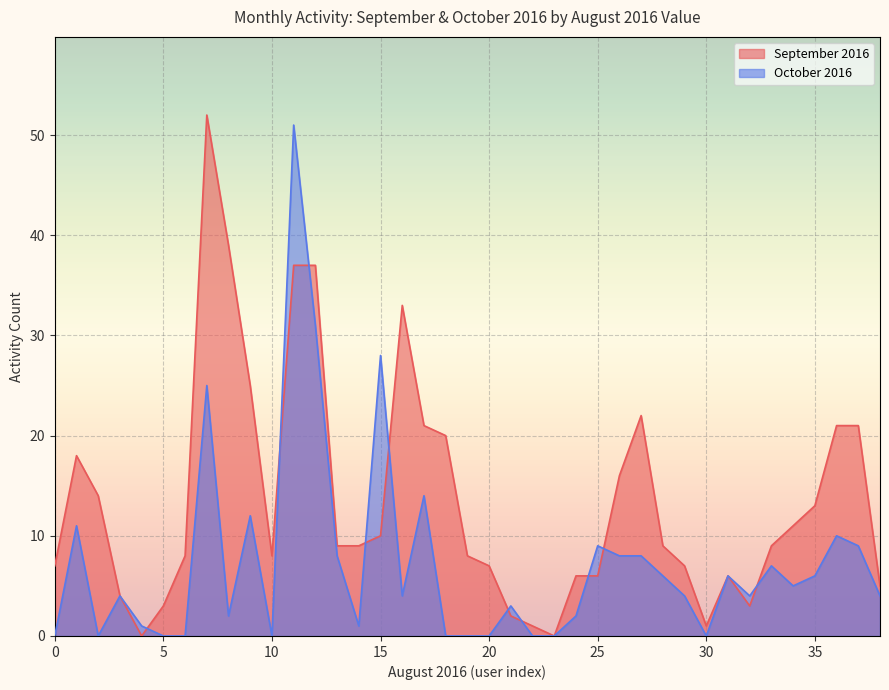

How many interior local valleys does the September 2016 series have?

5